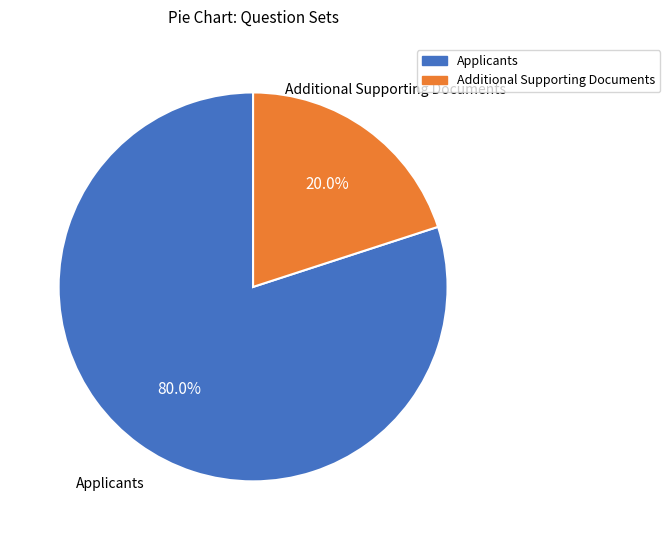

Is there a majority slice in this chart?

Yes